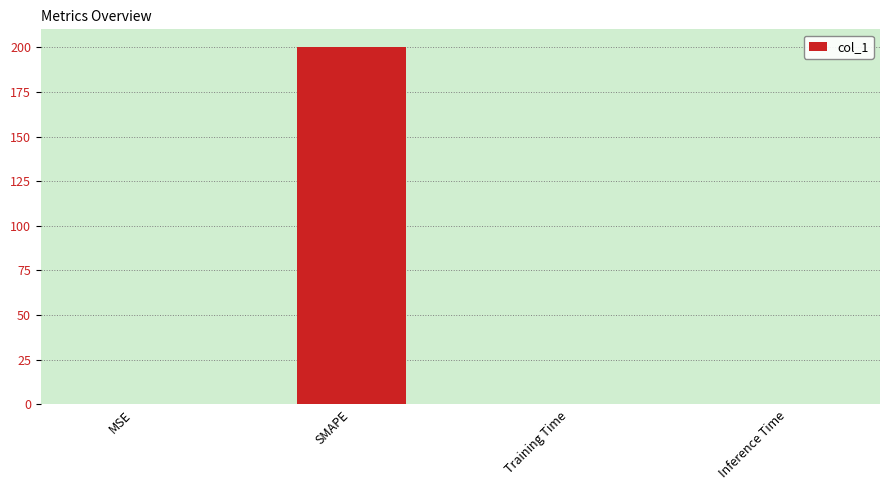

True or false: the data shows 200.0 at SMAPE.

True